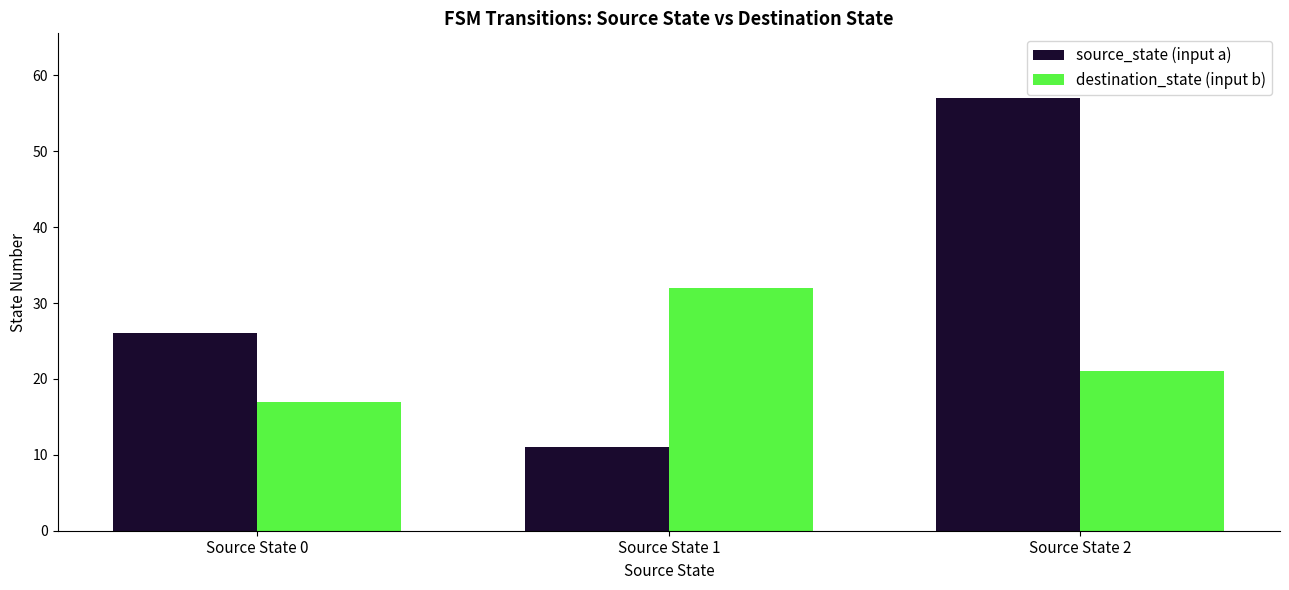

Reading left to right, extract all data points from this chart.

source_state (input a): 26	11	57
destination_state (input b): 17	32	21